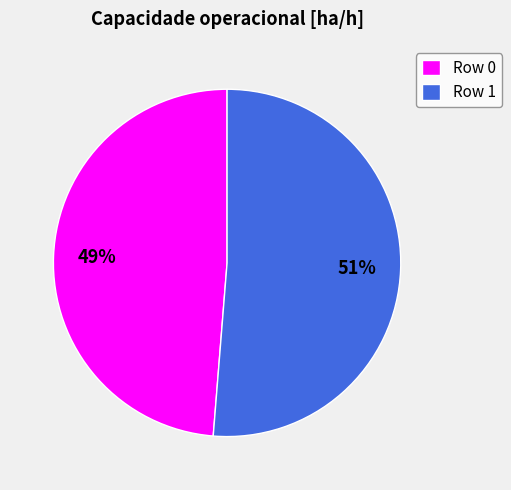

Between Row 1 and Row 0, which is larger?

Row 1